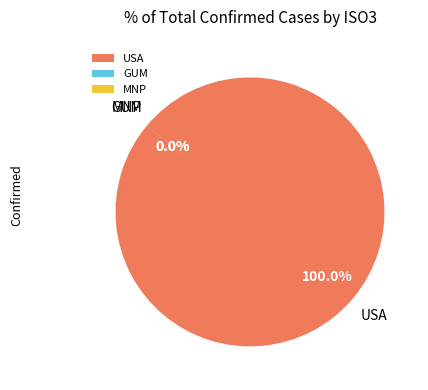

The USA slice represents 88% of the pie. True or false?

False